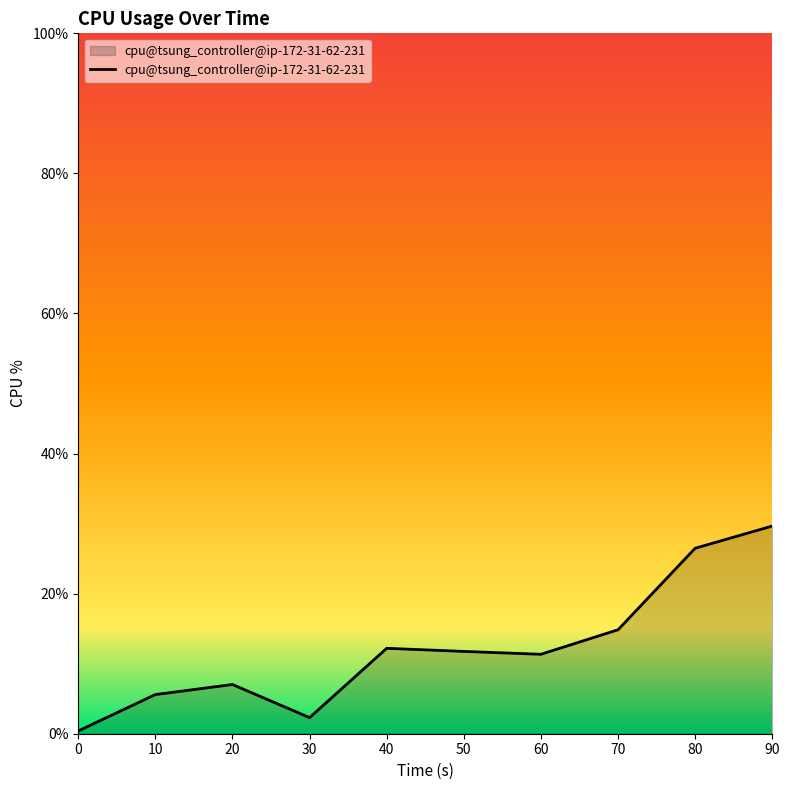

What is the difference between the values at 50 and 90?

17.9